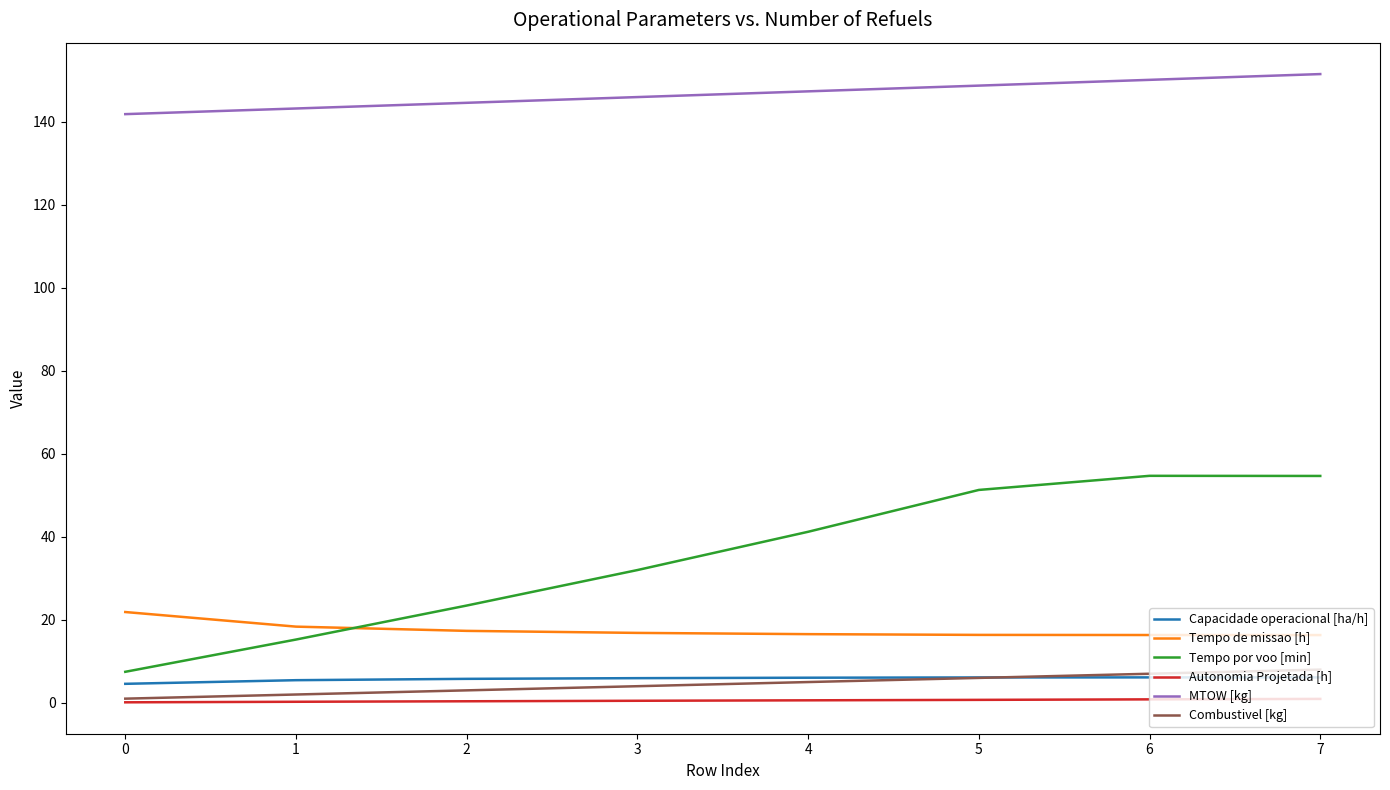

What value does the Tempo por voo [min] series have at 3?

32.0